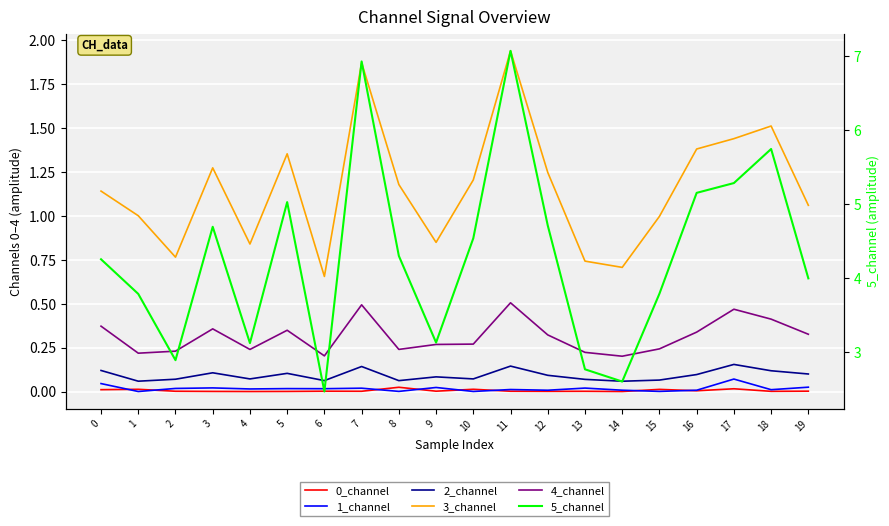

True or false: 5_channel and 2_channel intersect in this chart.

False